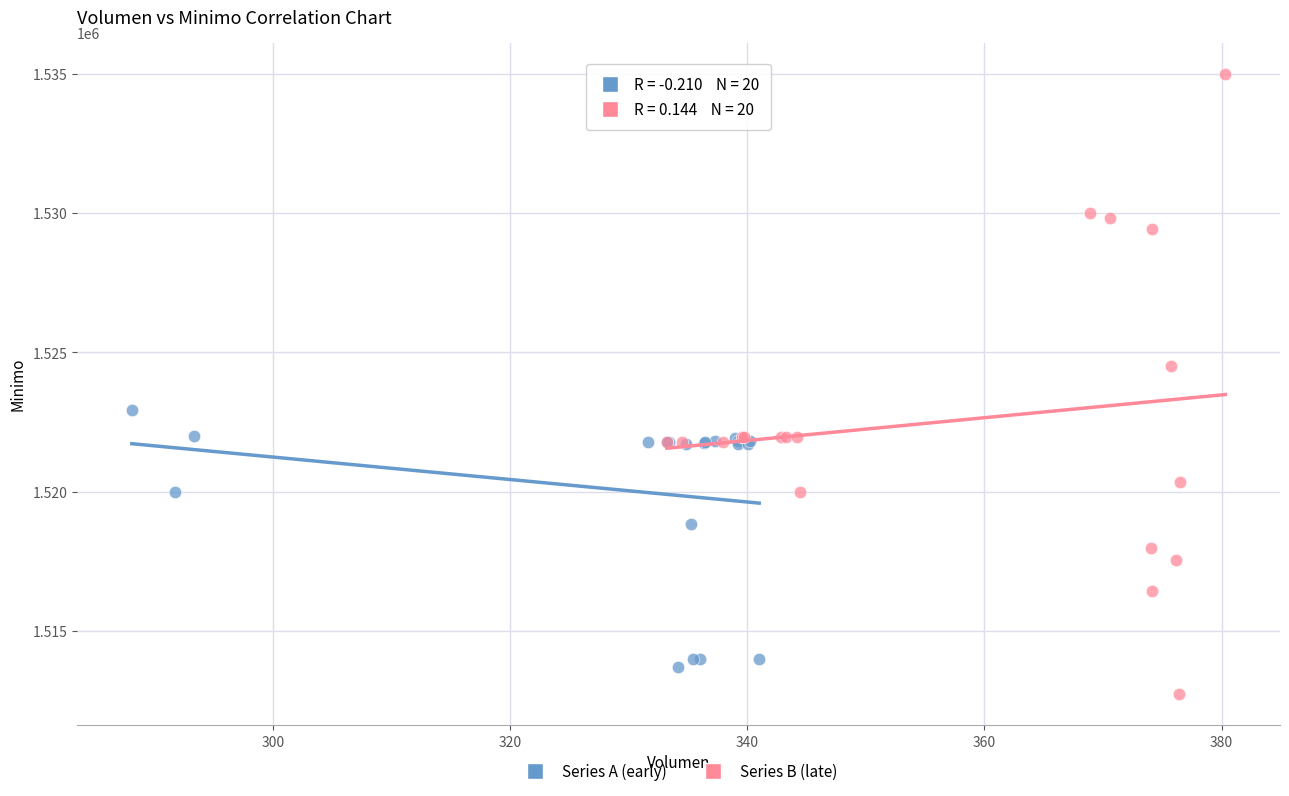

Which series has the largest Y range (max minus min)?

Series B (late)